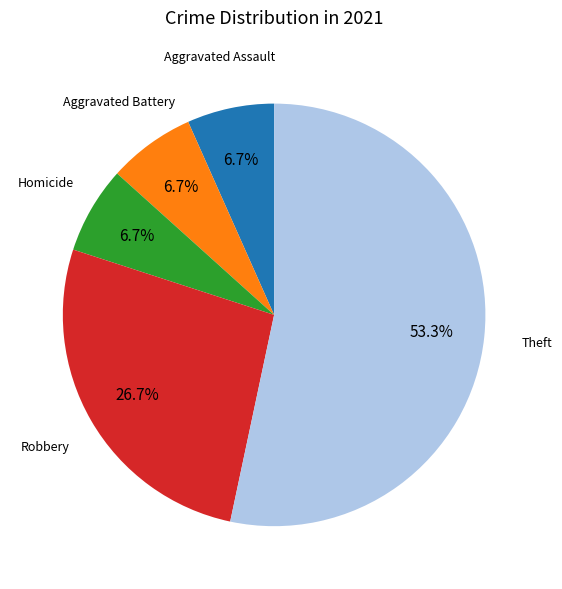

Is there a majority slice in this chart?

Yes